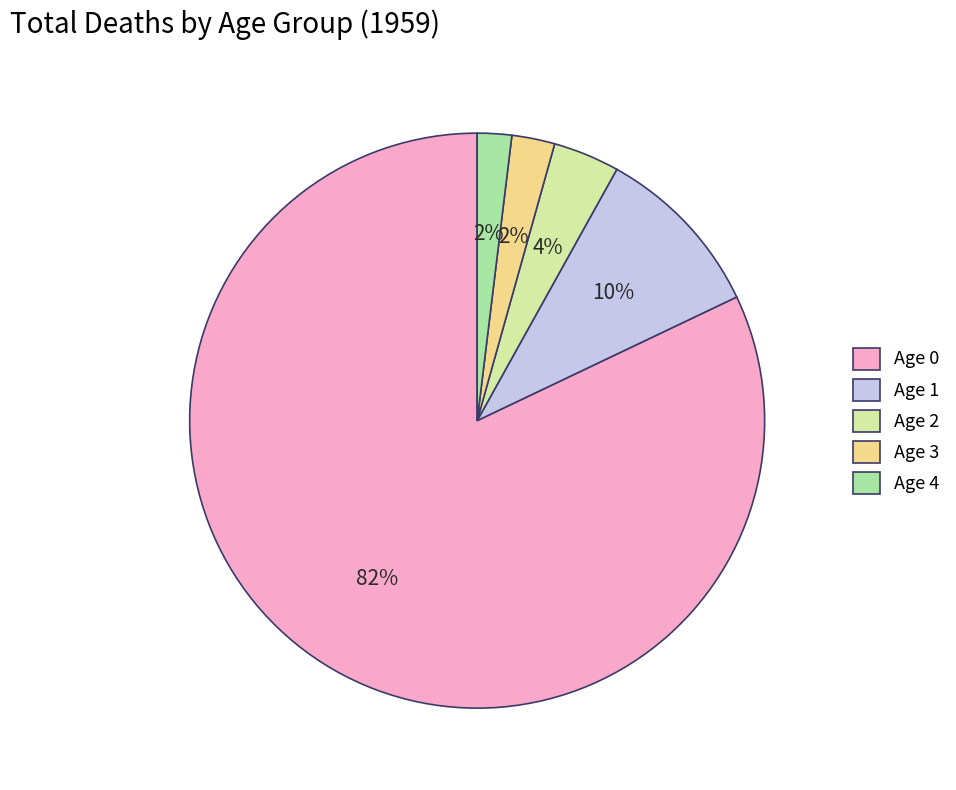

Which category has the biggest portion of the pie?

Age 0